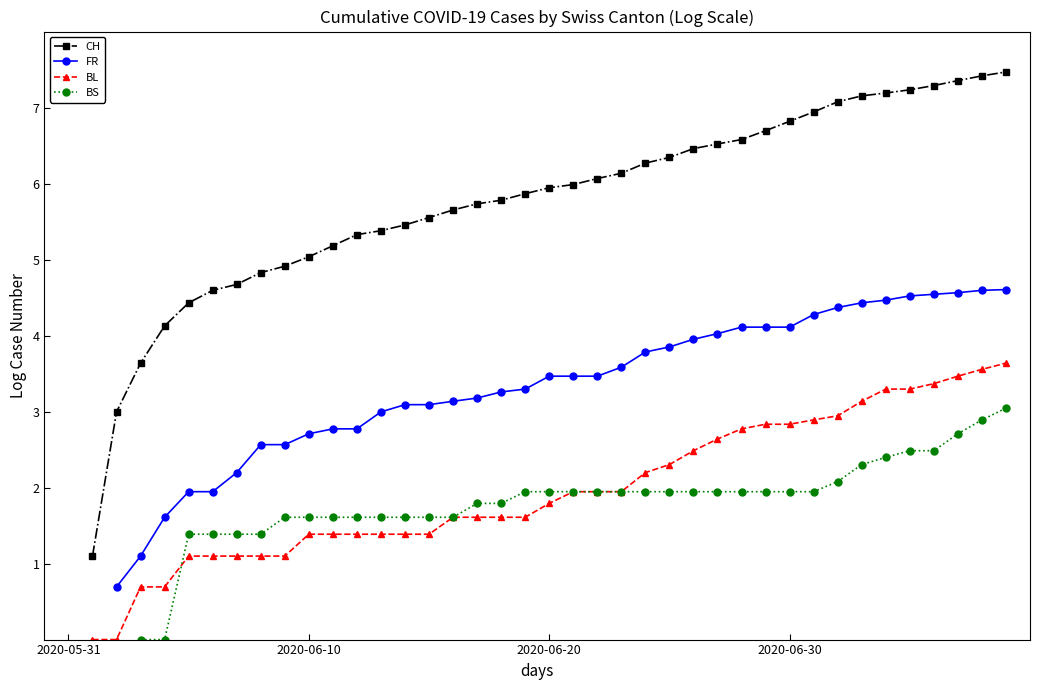

What is the greatest value displayed?

7.5